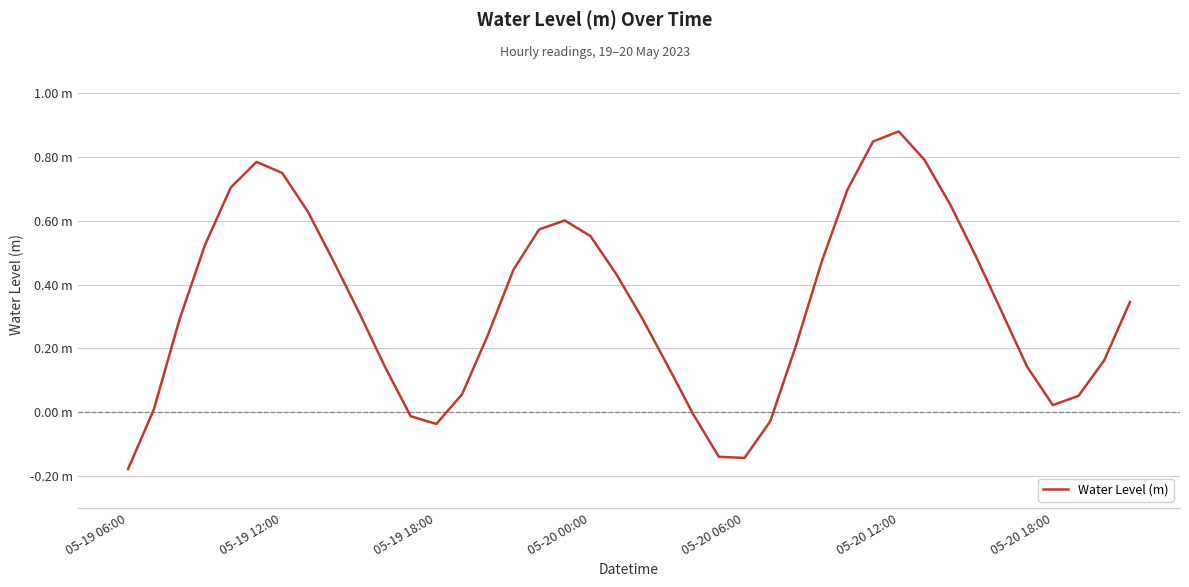

Reading left to right, extract all data points from this chart.

-0.2	0.0	0.3	0.5	0.7	0.8	0.7	0.6	0.5	0.3	0.1	-0.0	-0.0	0.1	0.2	0.4	0.6	0.6	0.6	0.4	0.3	0.1	-0.0	-0.1	-0.1	-0.0	0.2	0.5	0.7	0.8	0.9	0.8	0.7	0.5	0.3	0.1	0.0	0.1	0.2	0.3